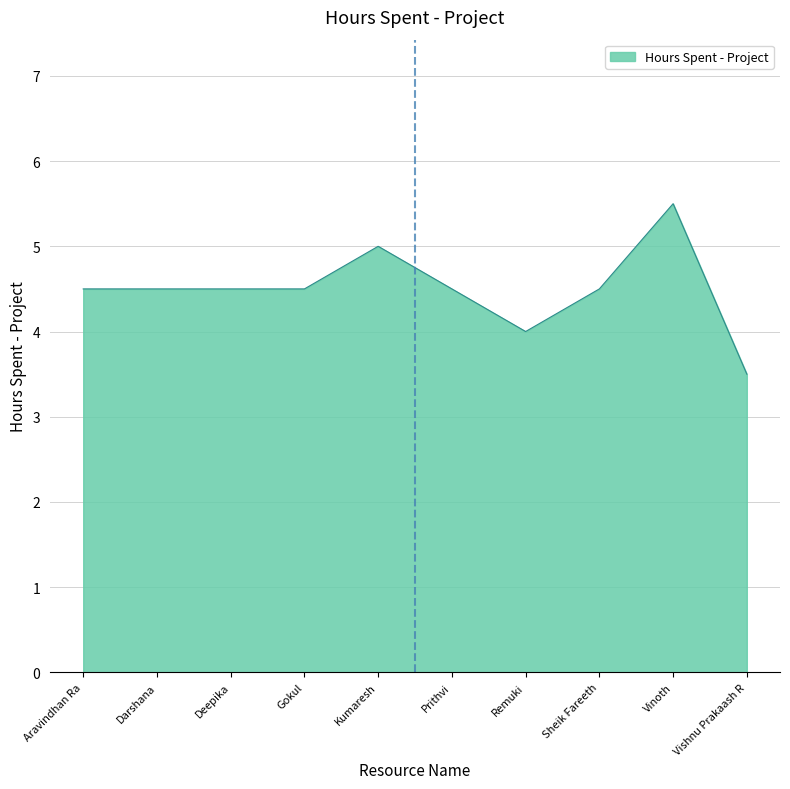

What is the average value?

4.5